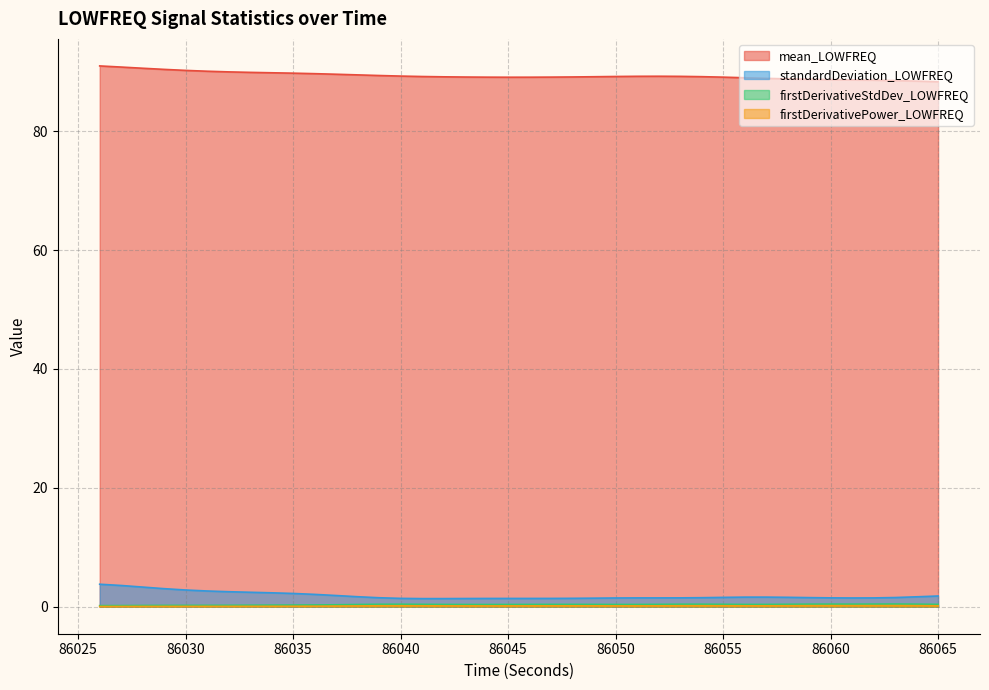

Reading right to left, extract all data points from this chart.

mean_LOWFREQ: 86065=88.3	86064=88.4	86063=88.5	86062=88.6	86061=88.6	86060=88.7	86059=88.7	86058=88.8	86057=88.9	86056=89.0	86055=89.1	86054=89.2	86053=89.2	86052=89.2	86051=89.2	86050=89.2	86049=89.2	86048=89.1	86047=89.1	86046=89.1	86045=89.1	86044=89.1	86043=89.1	86042=89.1	86041=89.2	86040=89.3	86039=89.4	86038=89.5	86037=89.6	86036=89.7	86035=89.8	86034=89.8	86033=89.9	86032=90.0	86031=90.1	86030=90.2	86029=90.4	86028=90.6	86027=90.8	86026=91.0
standardDeviation_LOWFREQ: 86065=1.8	86064=1.7	86063=1.5	86062=1.5	86061=1.5	86060=1.5	86059=1.5	86058=1.6	86057=1.6	86056=1.6	86055=1.6	86054=1.5	86053=1.5	86052=1.5	86051=1.5	86050=1.5	86049=1.4	86048=1.4	86047=1.4	86046=1.4	86045=1.4	86044=1.4	86043=1.4	86042=1.4	86041=1.4	86040=1.4	86039=1.5	86038=1.7	86037=1.9	86036=2.1	86035=2.2	86034=2.3	86033=2.4	86032=2.5	86031=2.6	86030=2.8	86029=3.0	86028=3.3	86027=3.6	86026=3.8
firstDerivativeStdDev_LOWFREQ: 86065=0.4	86064=0.4	86063=0.4	86062=0.4	86061=0.4	86060=0.4	86059=0.4	86058=0.4	86057=0.4	86056=0.4	86055=0.4	86054=0.4	86053=0.4	86052=0.4	86051=0.4	86050=0.4	86049=0.4	86048=0.4	86047=0.4	86046=0.4	86045=0.4	86044=0.4	86043=0.4	86042=0.4	86041=0.4	86040=0.4	86039=0.4	86038=0.4	86037=0.3	86036=0.3	86035=0.3	86034=0.3	86033=0.2	86032=0.2	86031=0.2	86030=0.2	86029=0.2	86028=0.2	86027=0.2	86026=0.2
firstDerivativePower_LOWFREQ: 86065=0.1	86064=0.2	86063=0.2	86062=0.2	86061=0.2	86060=0.2	86059=0.2	86058=0.2	86057=0.1	86056=0.1	86055=0.2	86054=0.2	86053=0.2	86052=0.1	86051=0.1	86050=0.1	86049=0.1	86048=0.1	86047=0.1	86046=0.1	86045=0.1	86044=0.1	86043=0.1	86042=0.1	86041=0.1	86040=0.2	86039=0.2	86038=0.1	86037=0.1	86036=0.1	86035=0.1	86034=0.1	86033=0.1	86032=0.1	86031=0.1	86030=0.0	86029=0.0	86028=0.0	86027=0.0	86026=0.0